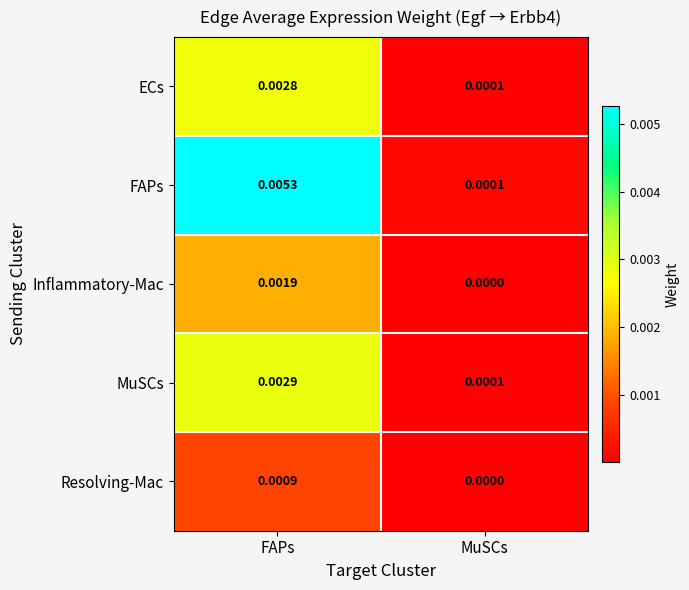

Which category has the highest value in the FAPs series?

FAPs